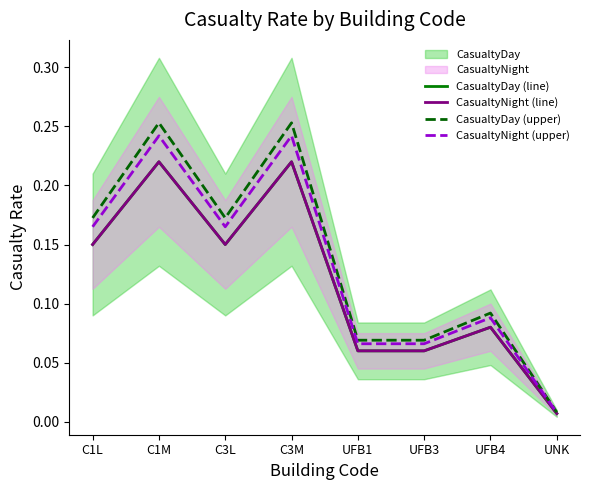

Reading right to left, list all the values displayed in this chart.

CasualtyDay (line): 0.0	0.1	0.1	0.1	0.2	0.1	0.2	0.1
CasualtyNight (line): 0.0	0.1	0.1	0.1	0.2	0.1	0.2	0.1
CasualtyDay (upper): 0.0	0.1	0.1	0.1	0.3	0.2	0.3	0.2
CasualtyNight (upper): 0.0	0.1	0.1	0.1	0.2	0.2	0.2	0.2